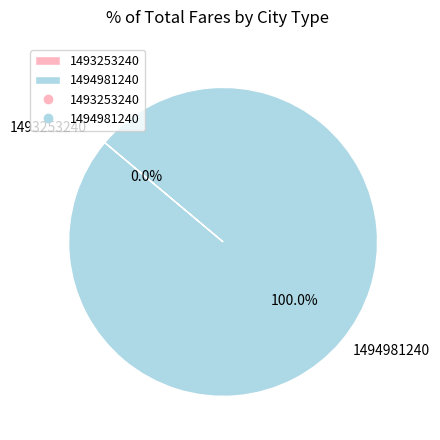

How many segments does this pie chart have?

2